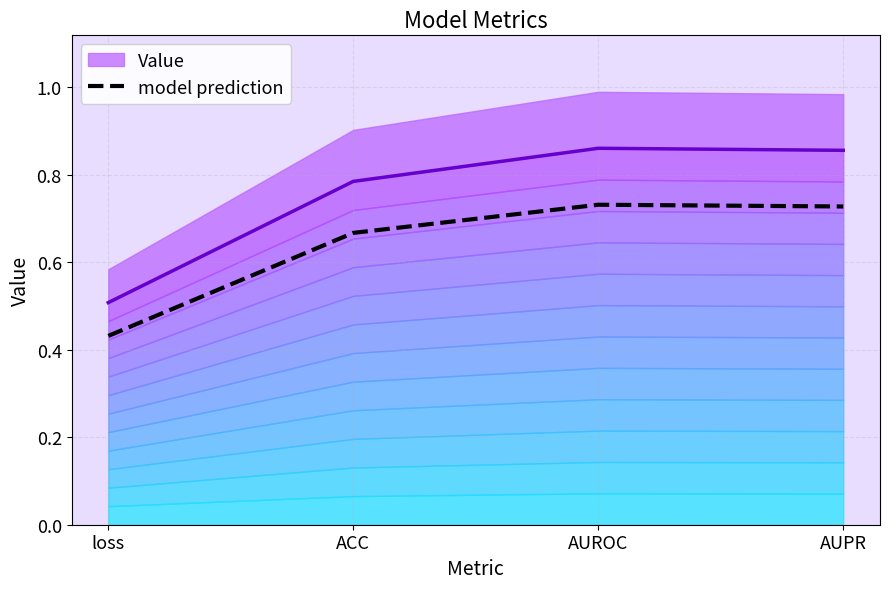

What is the value of the 4th point from the left?

0.7